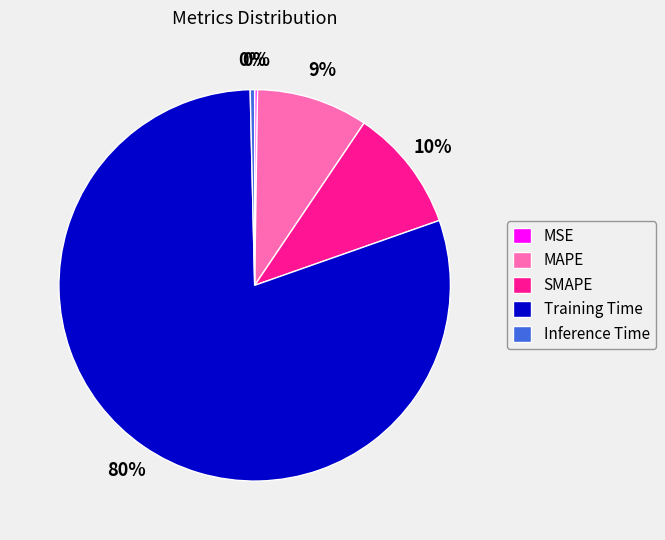

True or false: SMAPE accounts for 22% of the total.

False